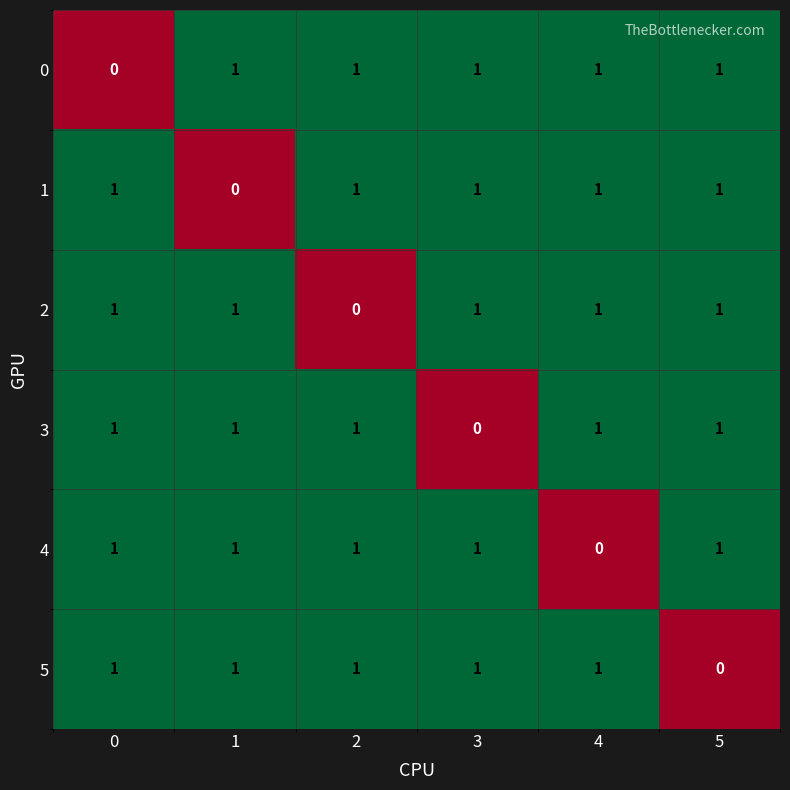

Count the 4 values in the range 1 to 2.

5